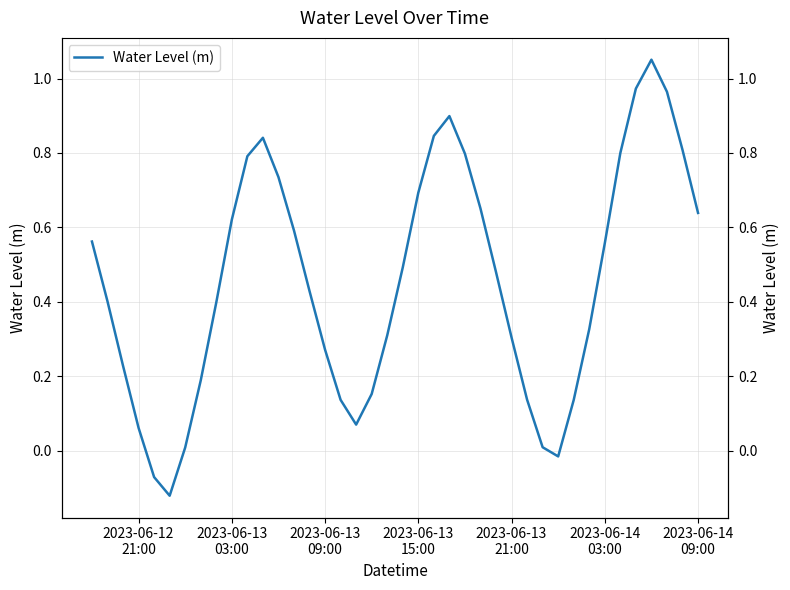

Reading right to left, what are all the values shown in this chart?

0.6	0.8	1.0	1.1	1.0	0.8	0.6	0.3	0.1	-0.0	0.0	0.1	0.3	0.5	0.7	0.8	0.9	0.8	0.7	0.5	0.3	0.2	0.1	0.1	0.3	0.4	0.6	0.7	0.8	0.8	0.6	0.4	0.2	0.0	-0.1	-0.1	0.1	0.2	0.4	0.6